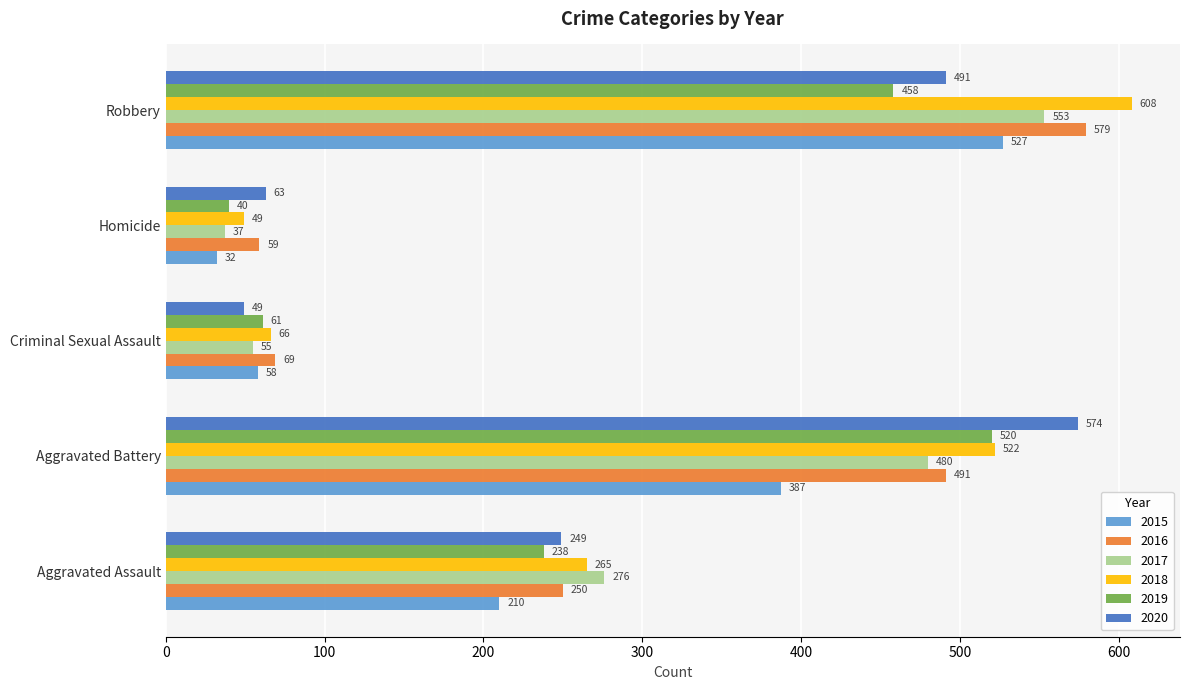

Which series changed the most between Aggravated Assault and Homicide?

2017